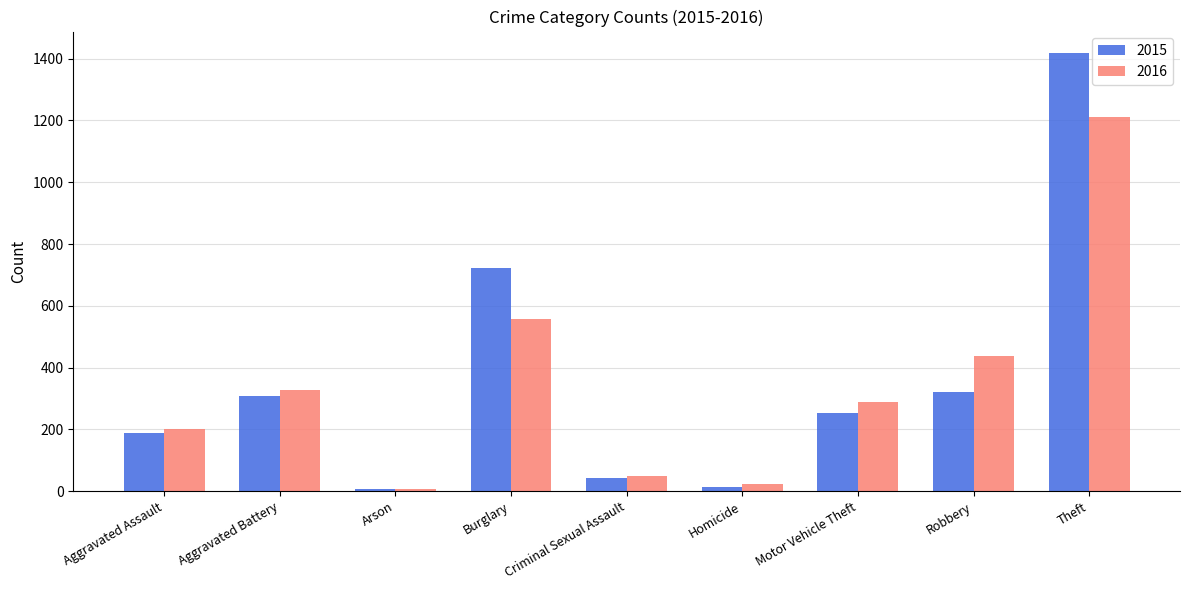

The 2016 series shows 328 at Aggravated Battery. True or false?

True